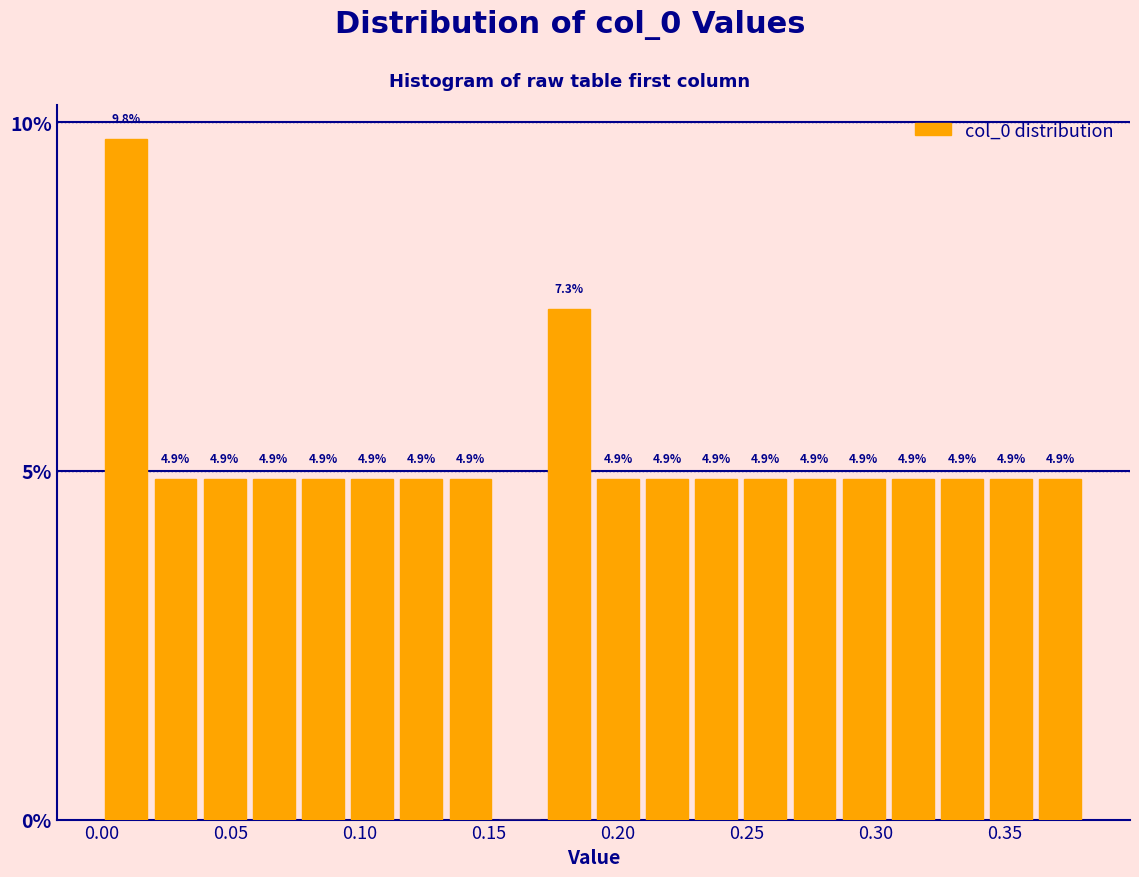

Around what value on the x-axis is the tallest bar? Give the approximate position of its centre, as read against the axis.

0.010